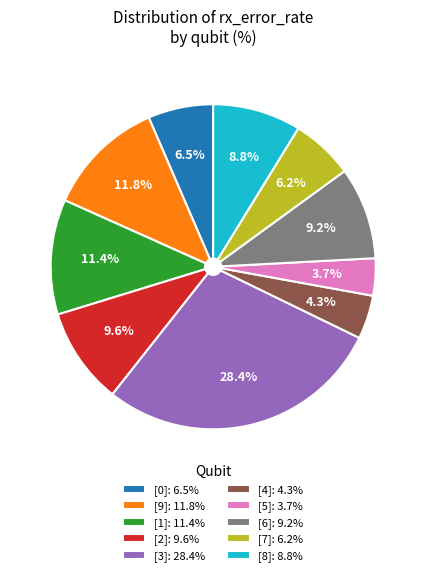

To the nearest percent, what is the combined percentage of [2] and [9]?

21%